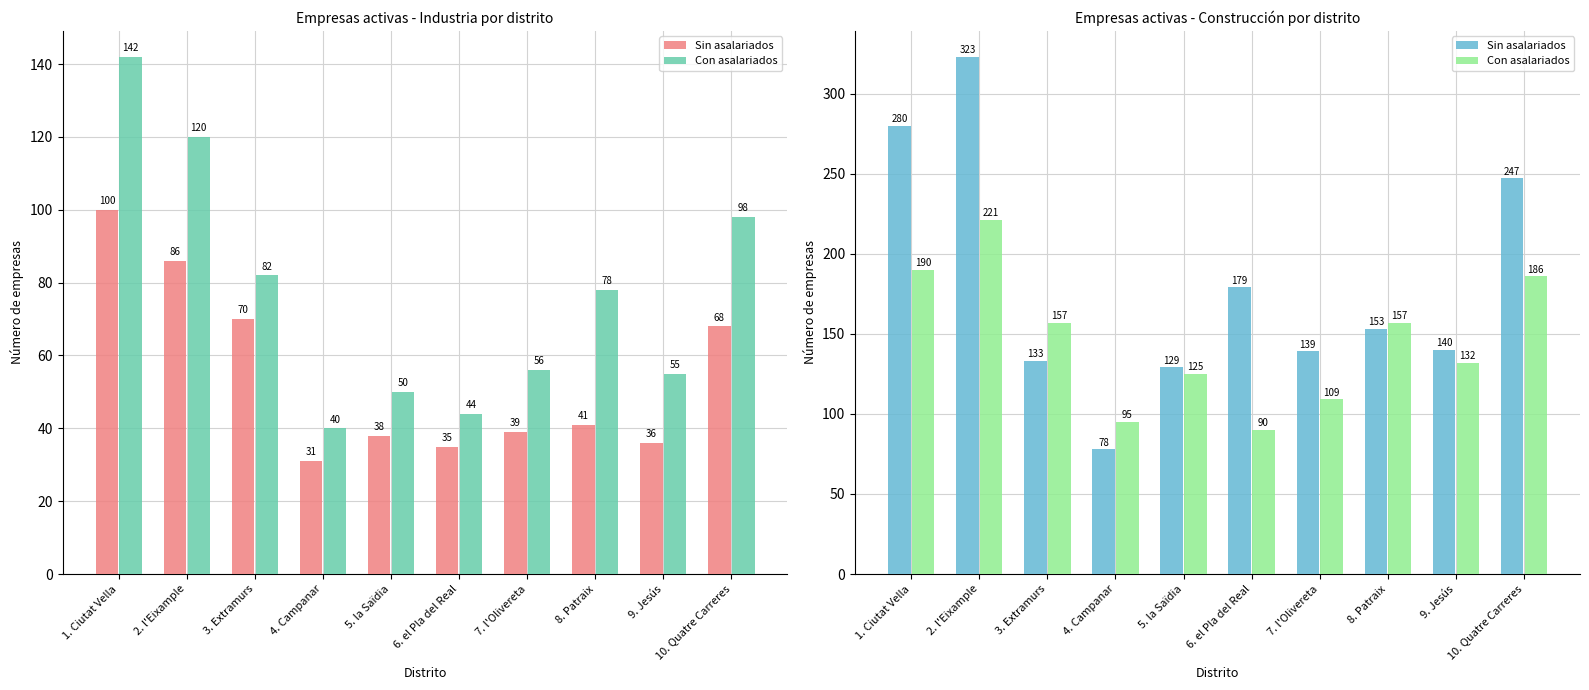

At which label is Sin asalariados closest to 200?

6. el Pla del Real